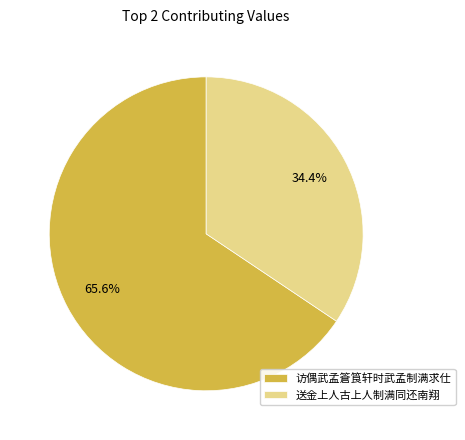

Is there a majority slice in this chart?

Yes